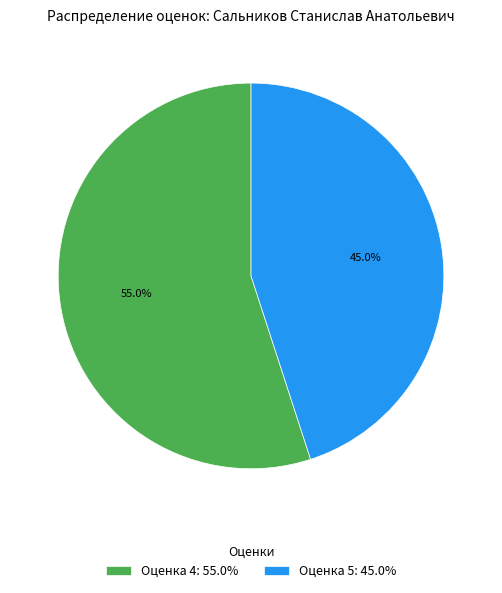

What percentage is NOT represented by Оценка 5: 45.0%?

55.0%